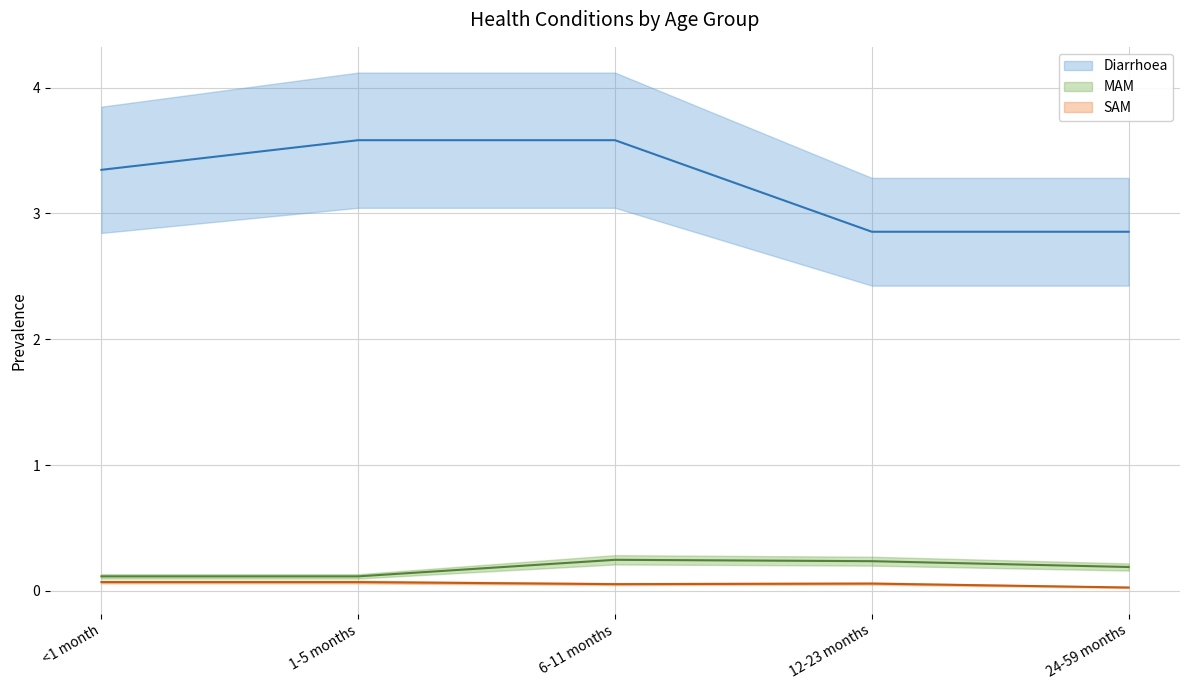

Does the chart have visible grid lines?

Yes